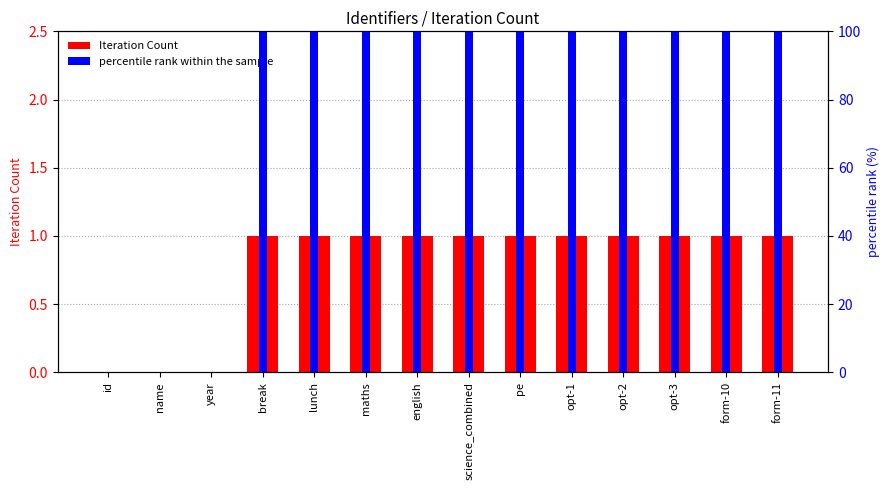

Where is percentile rank within the sample nearest to the value 50?

id